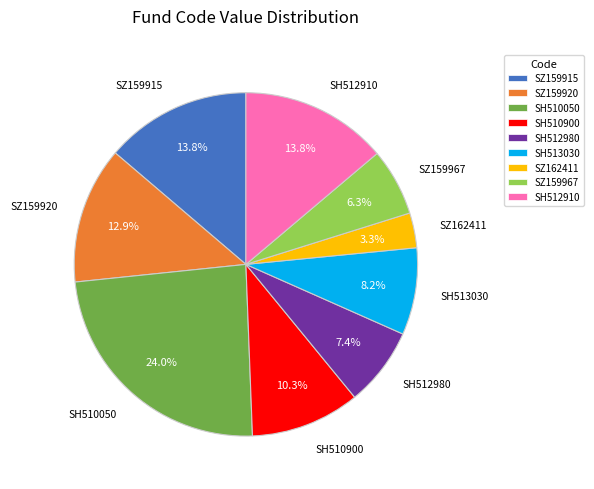

Count the number of slices in the pie.

9